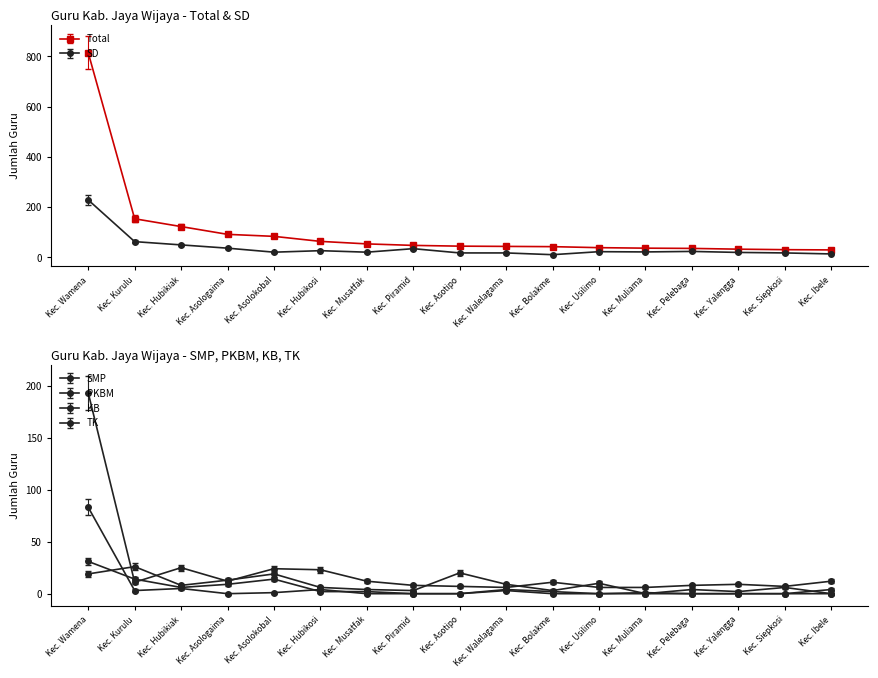

Does the chart have visible grid lines?

No